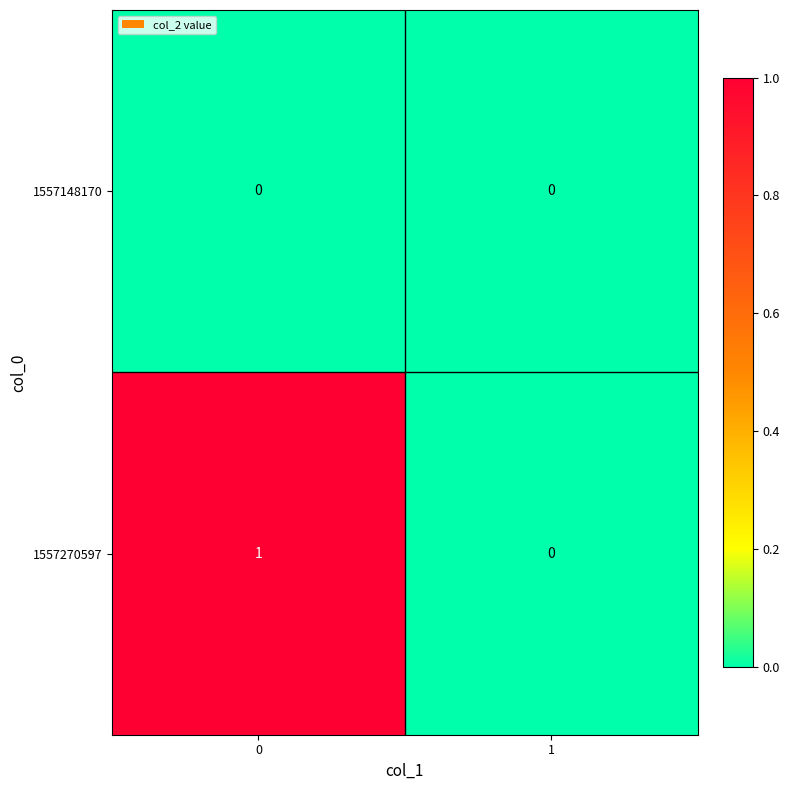

Which series changed the most between 0 and 1?

1557270597